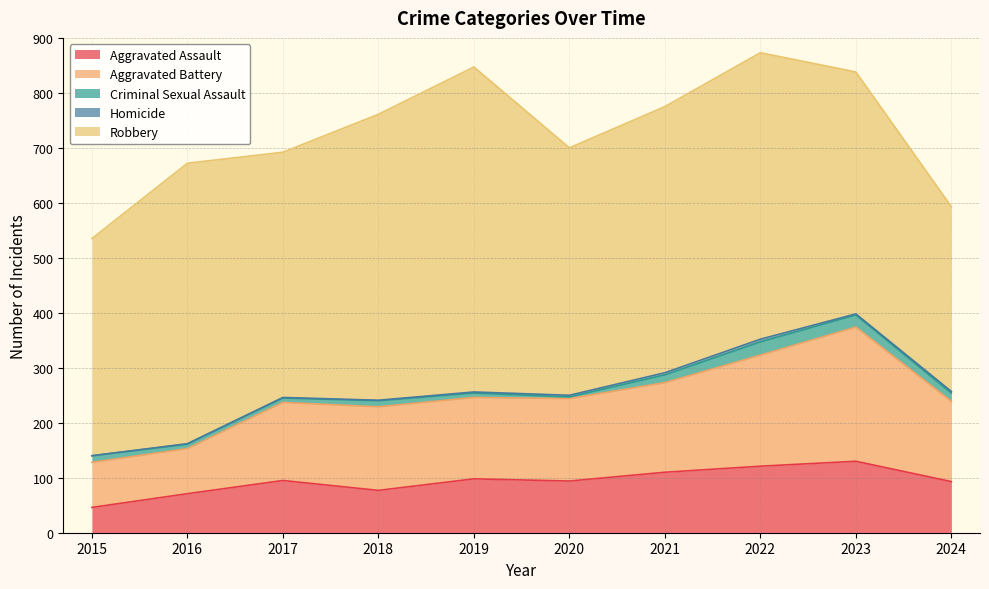

Between 2022 and 2015, which is larger?

2022